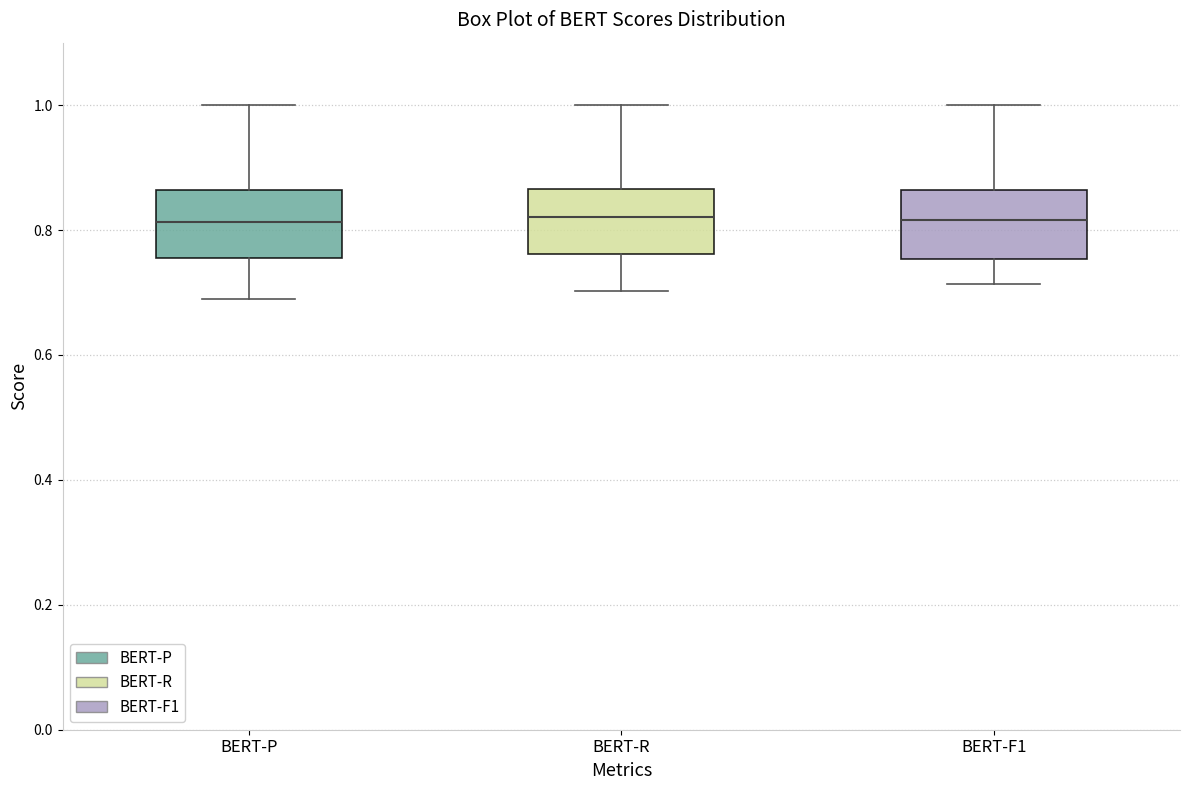

Where is the upper edge of the box for BERT-P on the y-axis? The values are not printed on the chart, so give them approximately, as read against the axis.

0.86